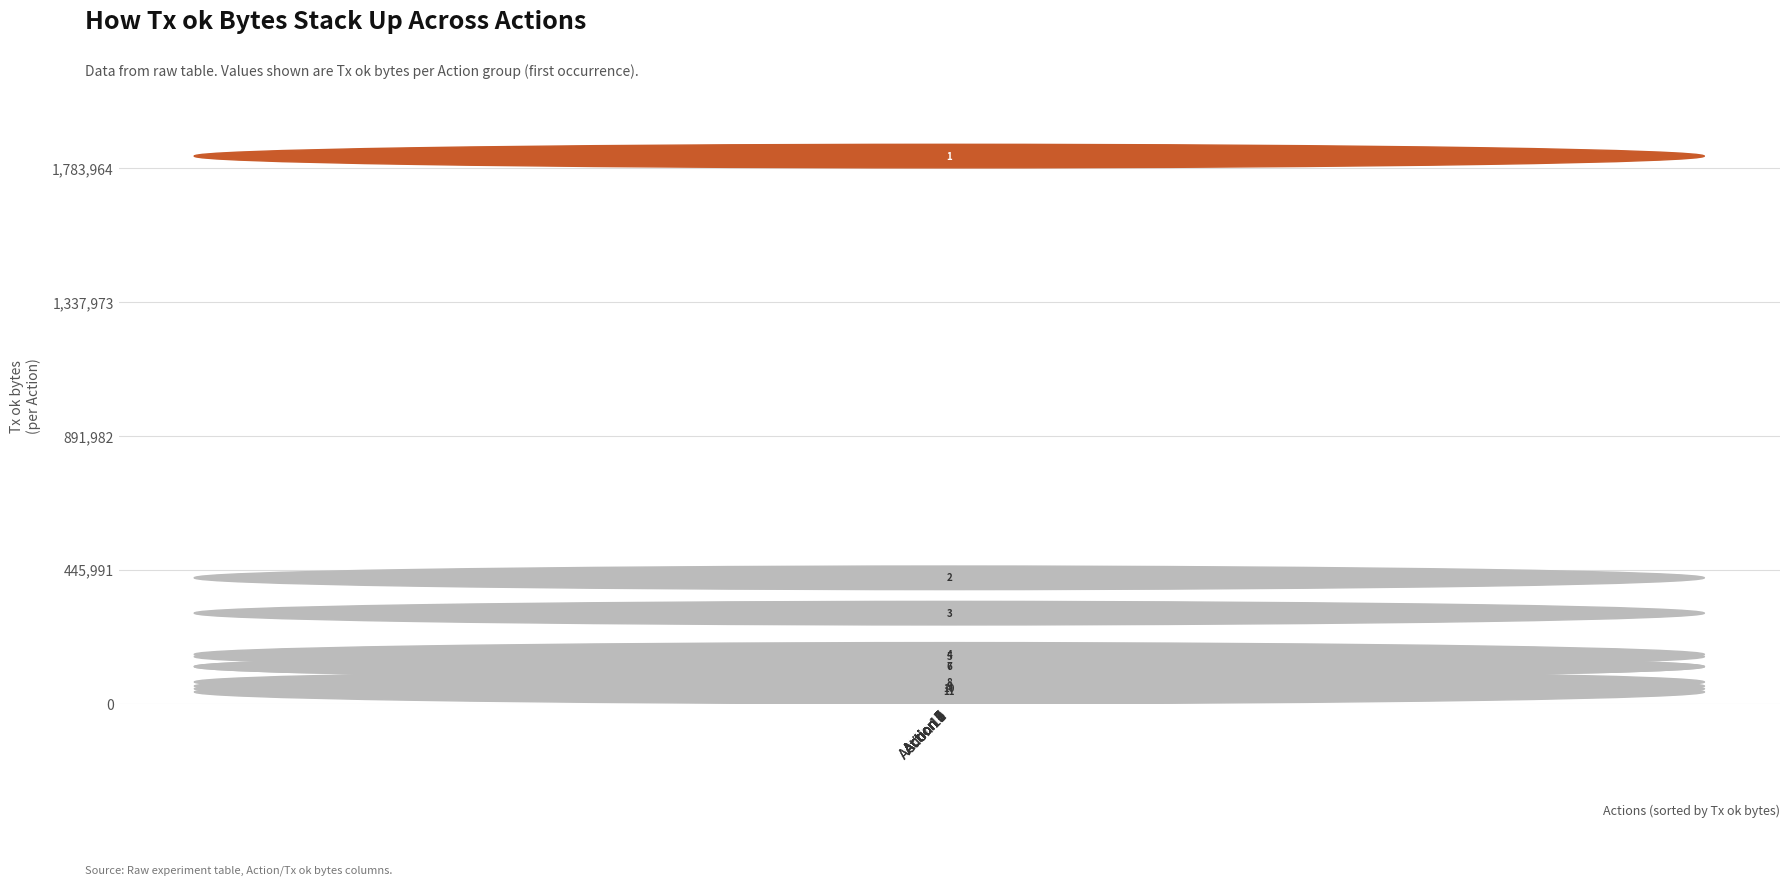

What is the difference between the maximum and second lowest values?

1773408